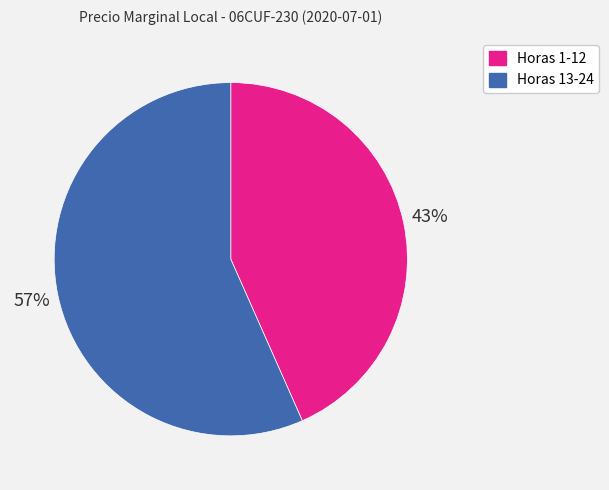

To the nearest percent, what is the average slice percentage?

50%